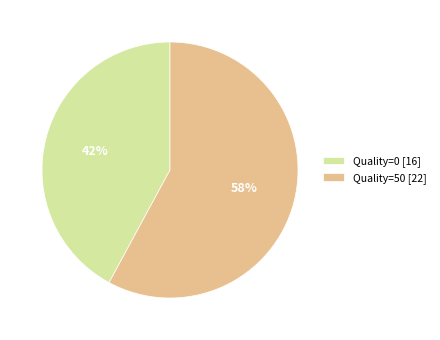

Which slice represents more than half of the pie?

Quality=50 [22]